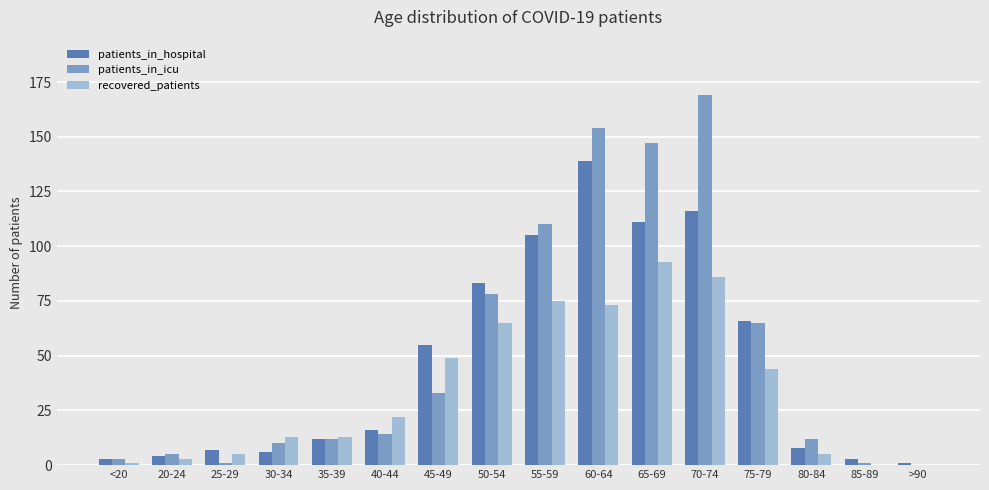

The patients_in_icu series shows 49 at 50-54. True or false?

False